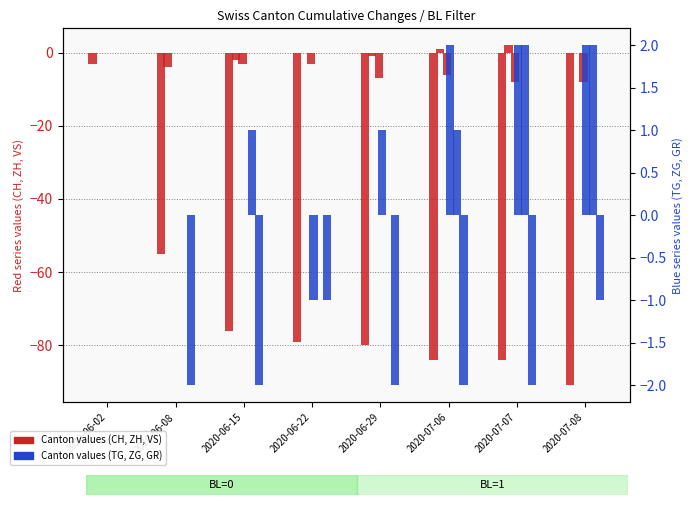

What is the label of the 7th bar from the left?

2020-07-07